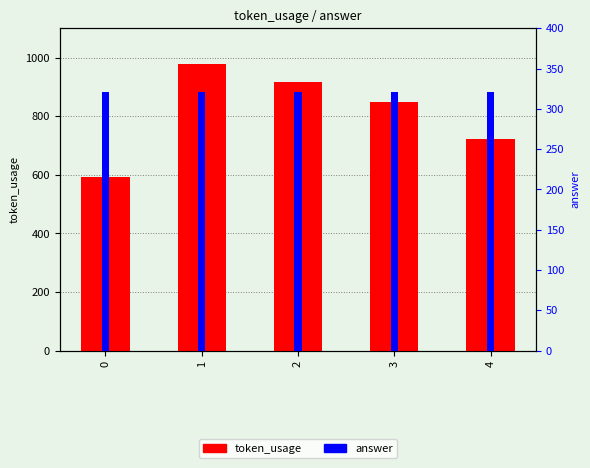

List the labels in order of answer value, smallest first.

0, 1, 2, 3, 4